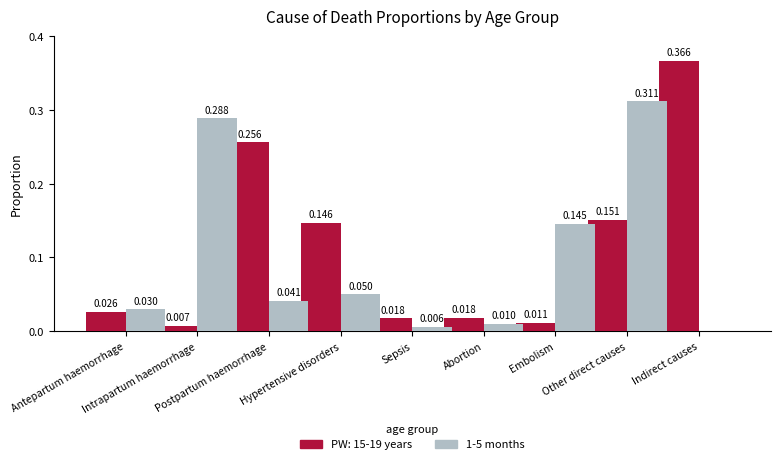

What is the label of the 6th bar from the right?

Hypertensive disorders